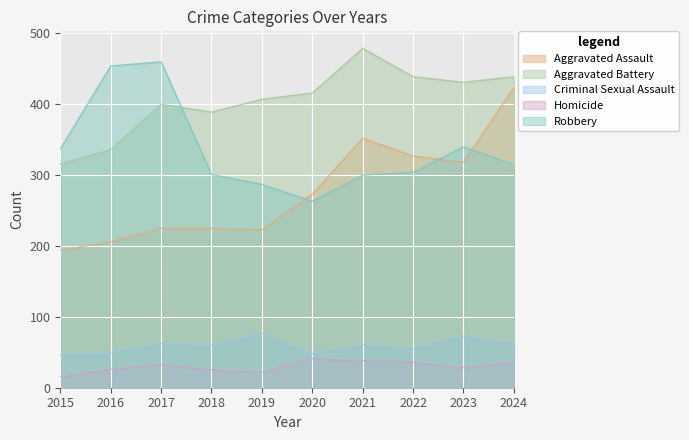

Rank the categories by Aggravated Assault value from lowest to highest.

2015, 2016, 2019, 2017, 2018, 2020, 2023, 2022, 2021, 2024